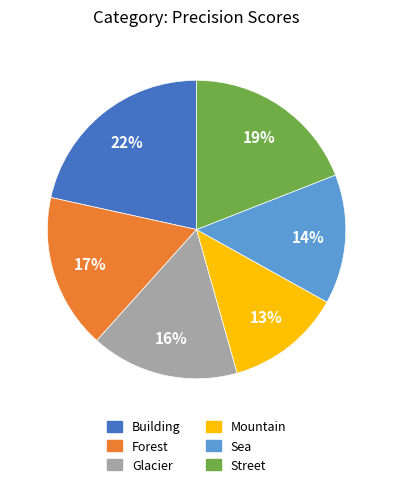

Combined, do Forest and Sea account for over 50%?

No